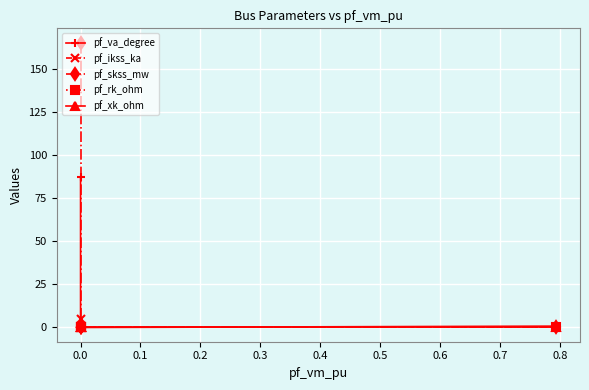

How many series are shown in this chart?

5